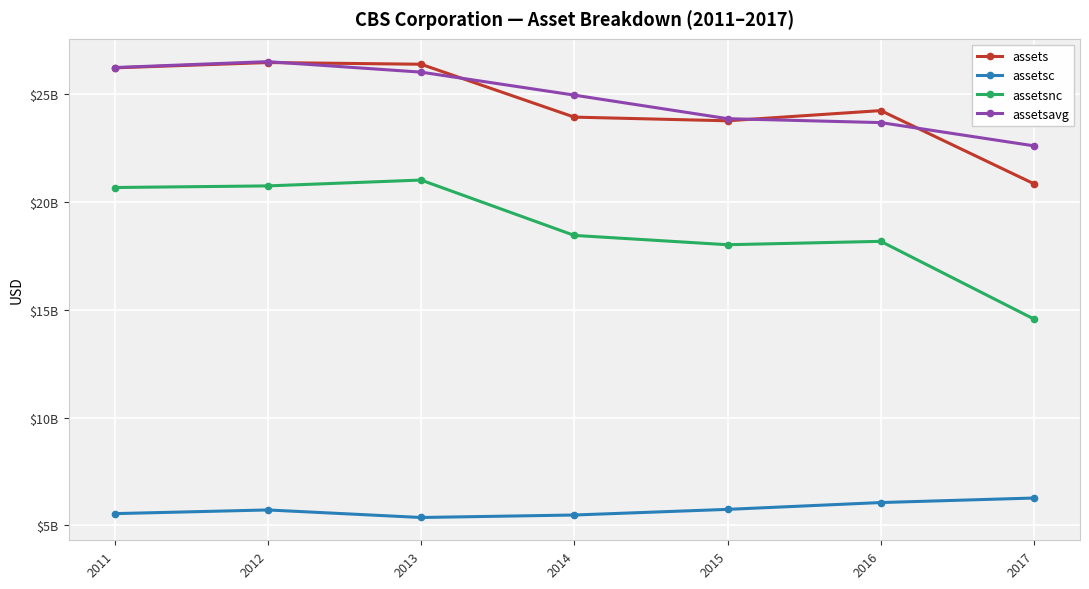

Is this an area chart (filled region under the line)?

No